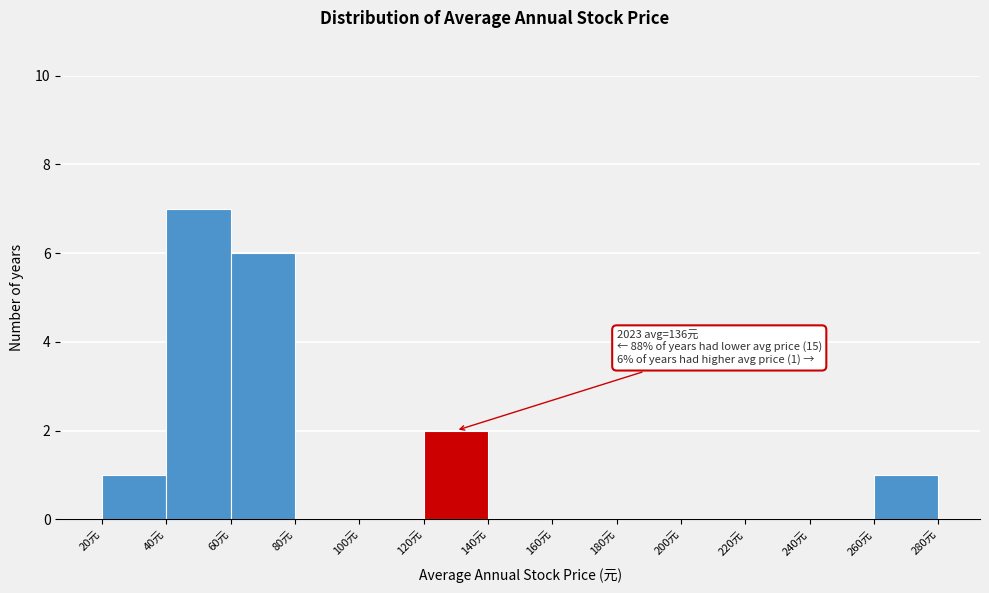

Over which range of the x-axis is the bar tallest?

40 to 60